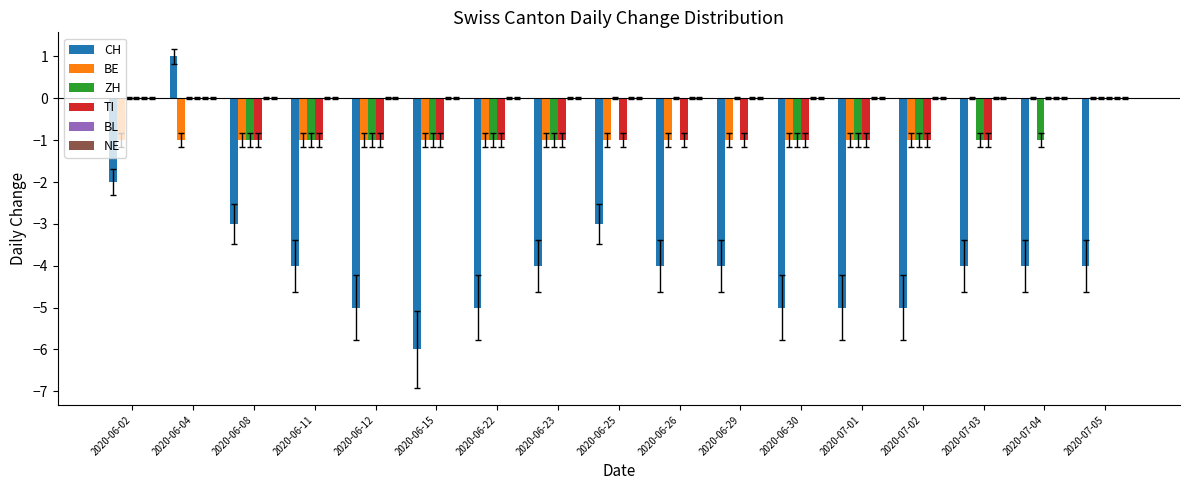

True or false: BE has a value of -1 at 2020-06-15.

True